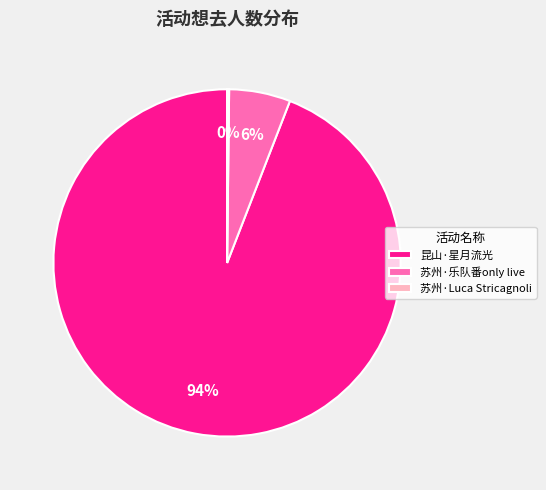

What is the largest slice in the pie chart?

昆山·星月流光